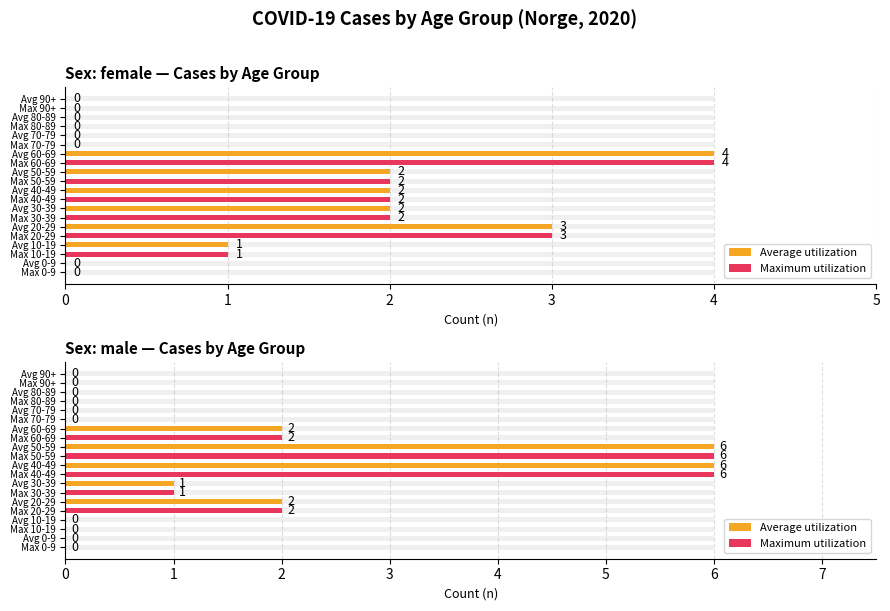

True or false: Average utilization has a value of 10 at Avg 40-49.

False